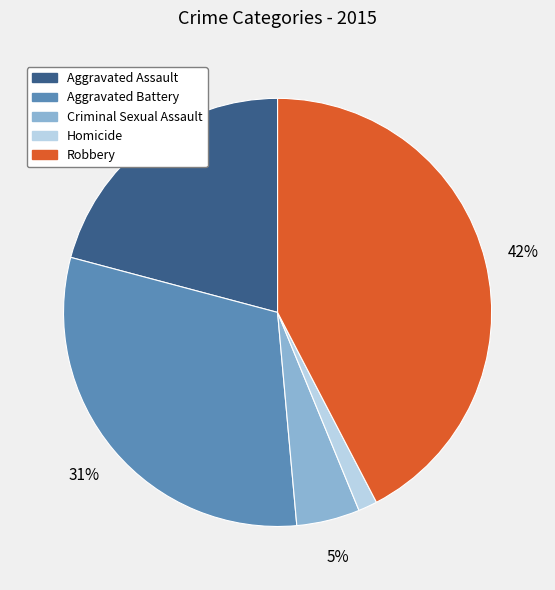

Approximately how many times larger is the value at Robbery compared to Aggravated Battery?

1.4